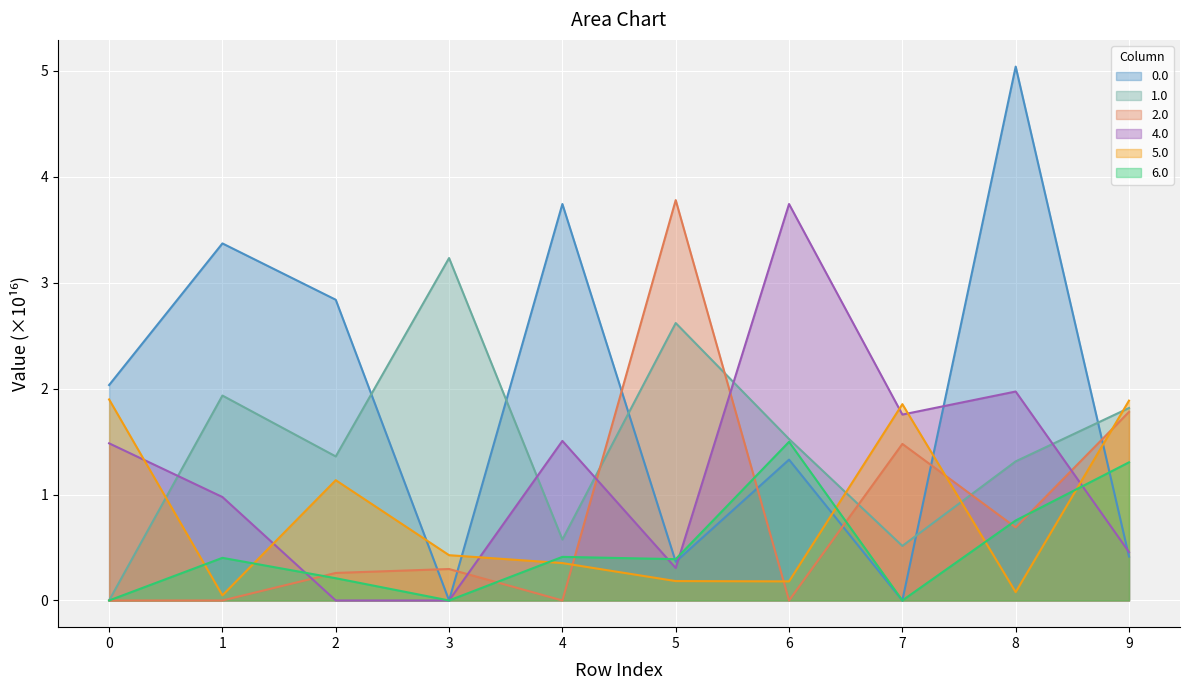

How many data points in 0.0 are less than 2?

5